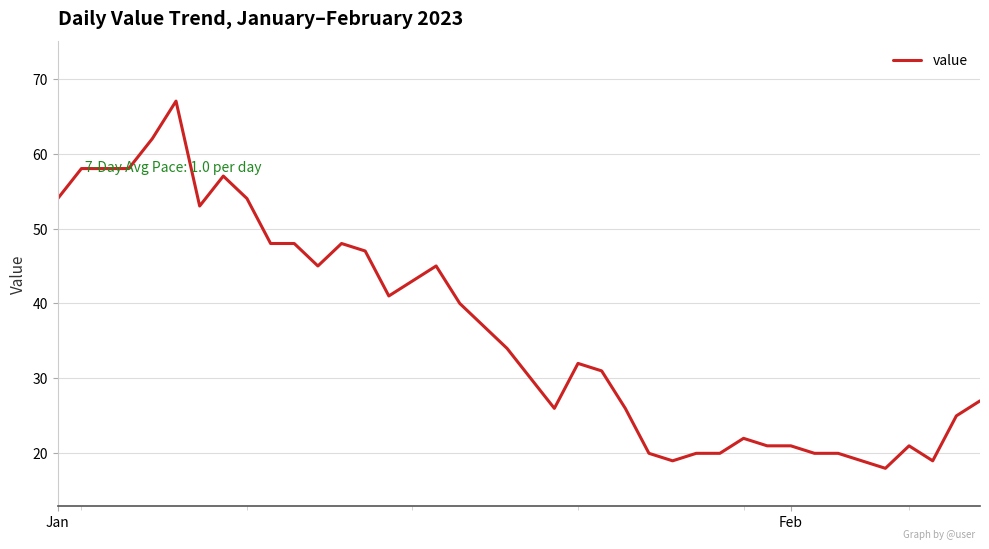

Count the number of categories in the chart.

40